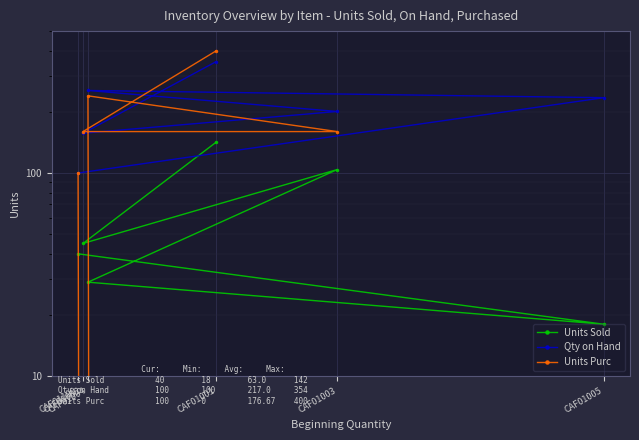

Which category has the highest value in the Qty on Hand series?

CAF01001